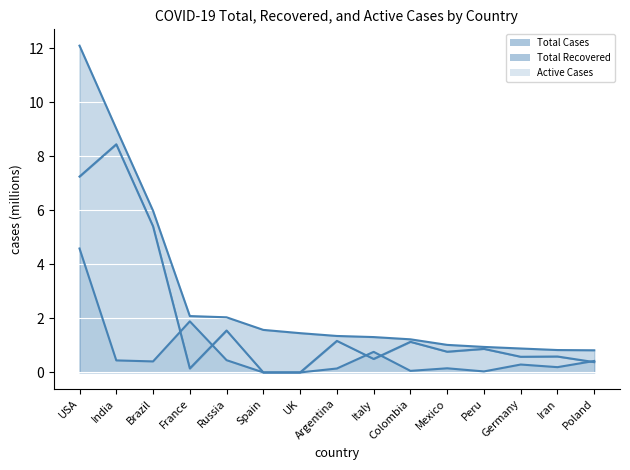

What is the label of the 3rd point from the left?

Brazil